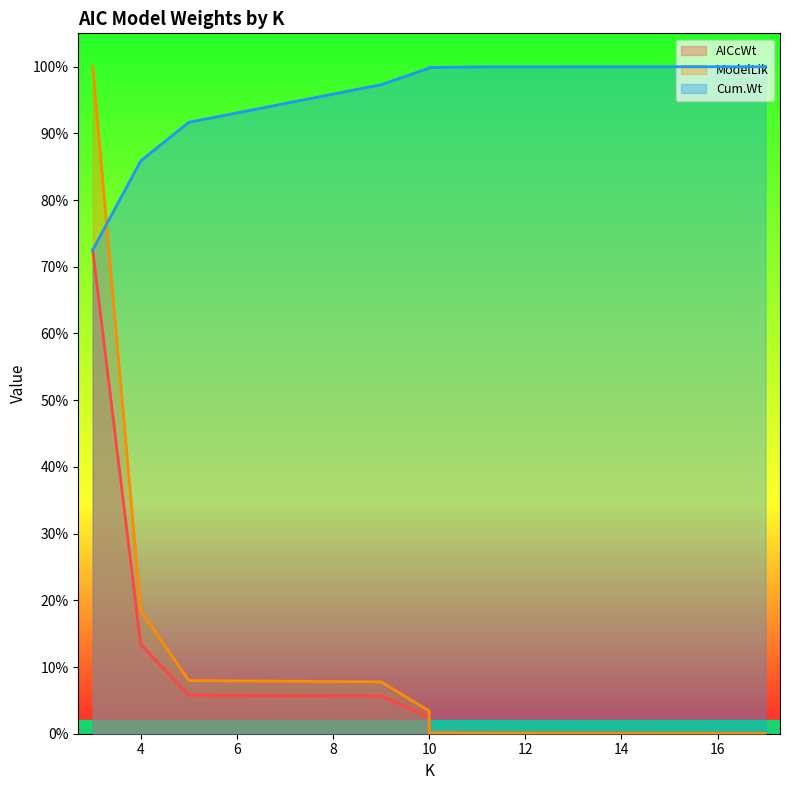

Where is Cum.Wt nearest to the value 0?

3